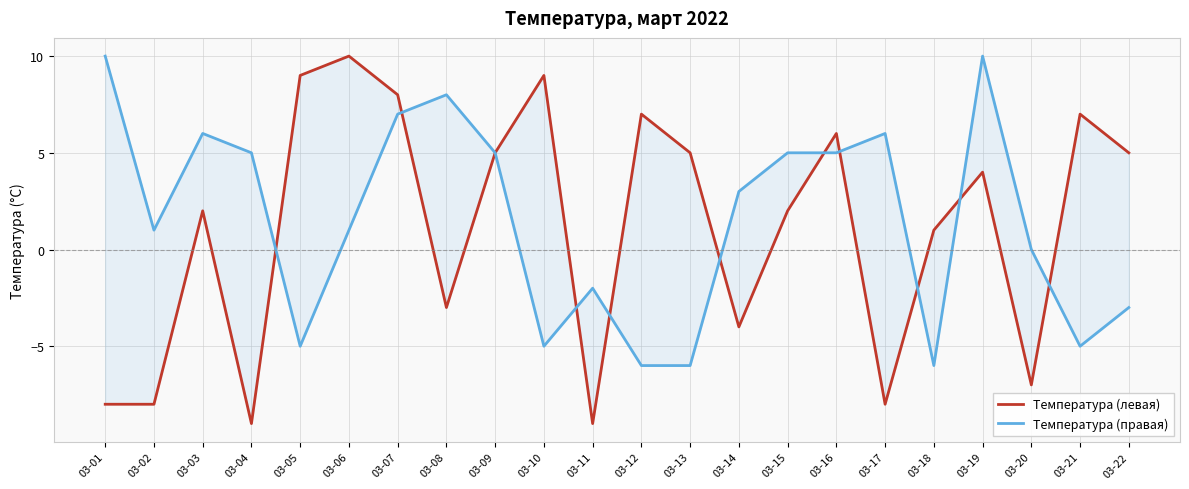

True or false: Температура (левая) has more than 0 interior local peaks.

True